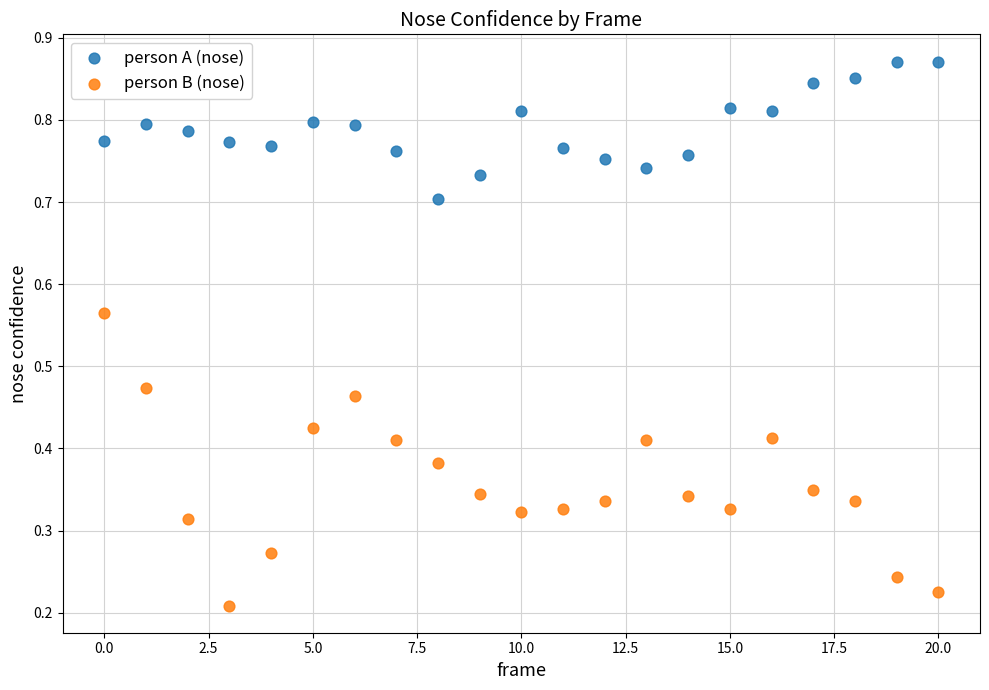

Which series reaches the minimum Y coordinate?

person B (nose)